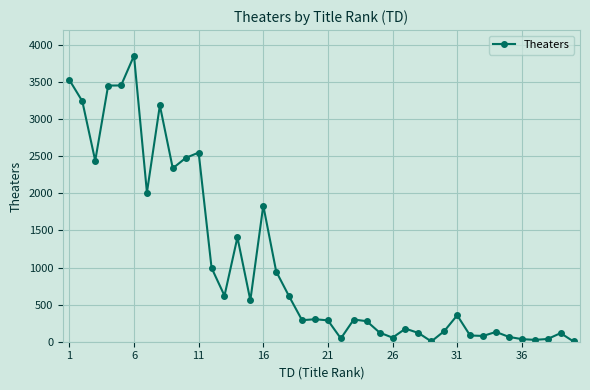

What is the average value?

1064